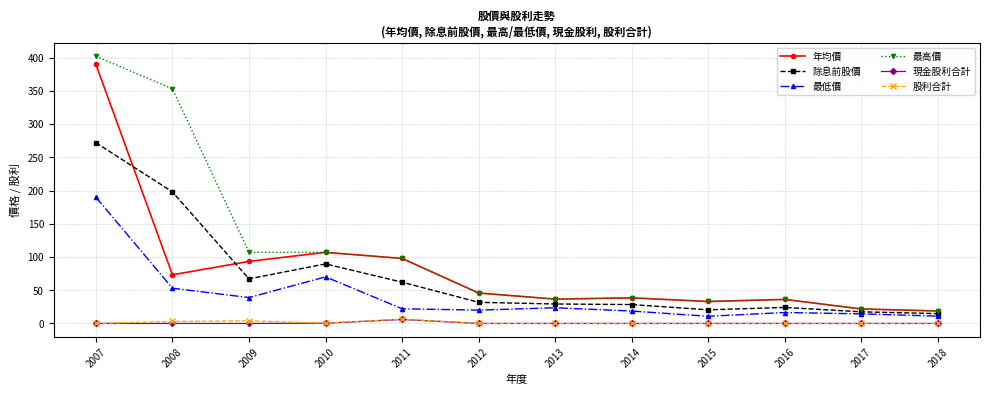

What is the maximum value shown in the chart?

402.0